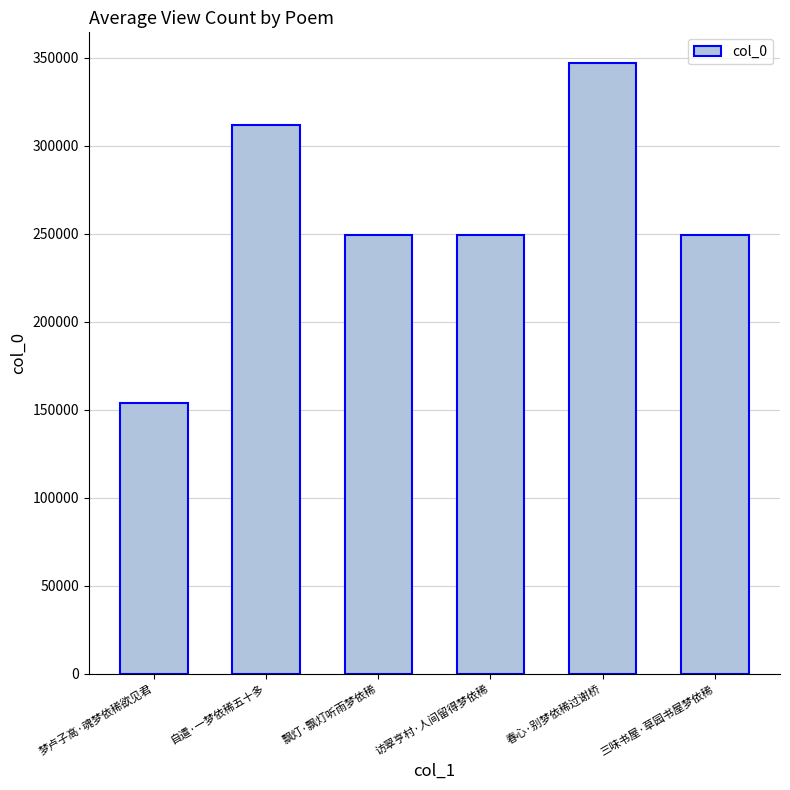

At which category does the chart reach its minimum across all series?

梦卢子高·魂梦依稀欲见君